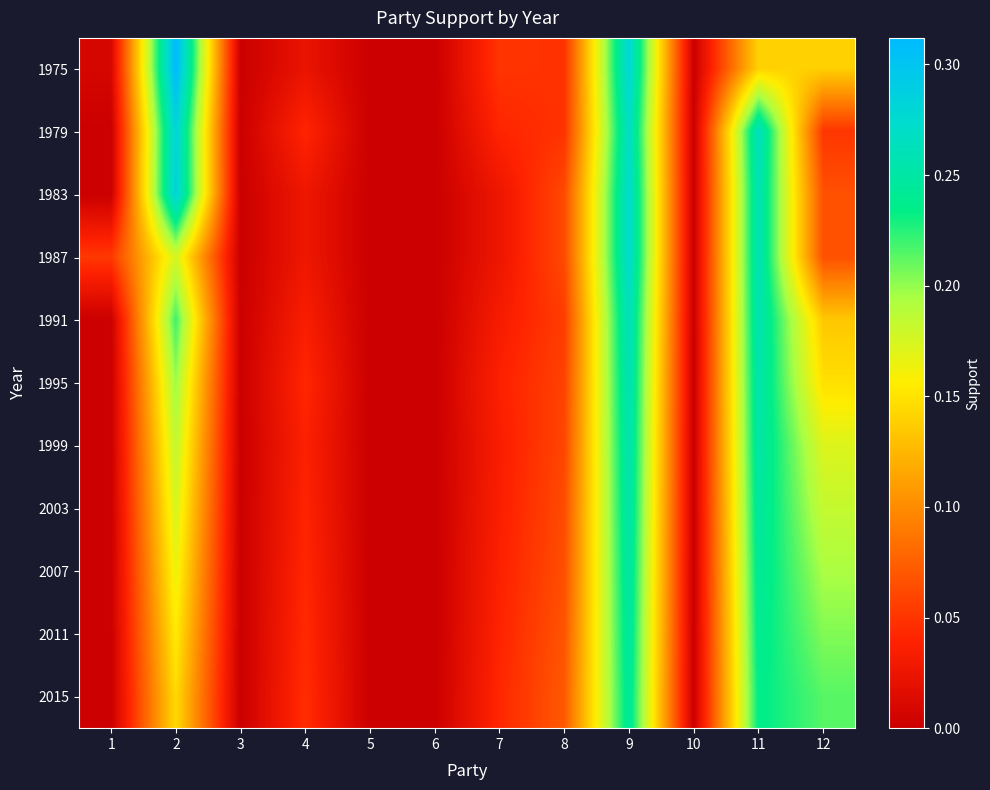

What is the total value across all series at 1?

0.1